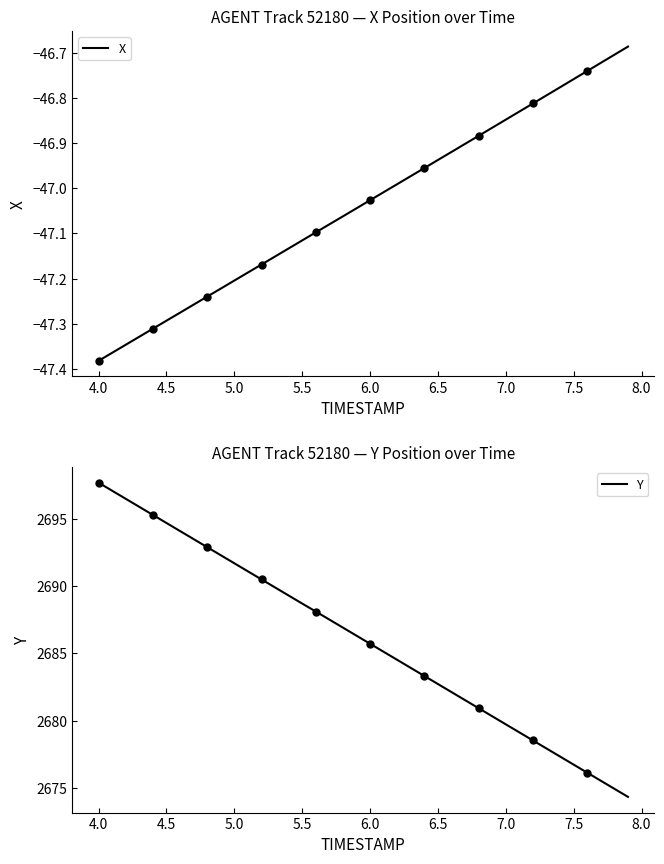

At which label does X reach its minimum?

4.0